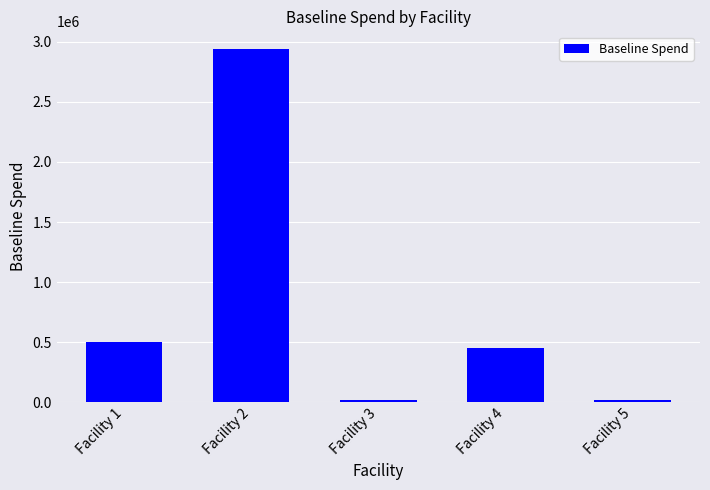

What is the value of the 1st bar from the left?

498431.3